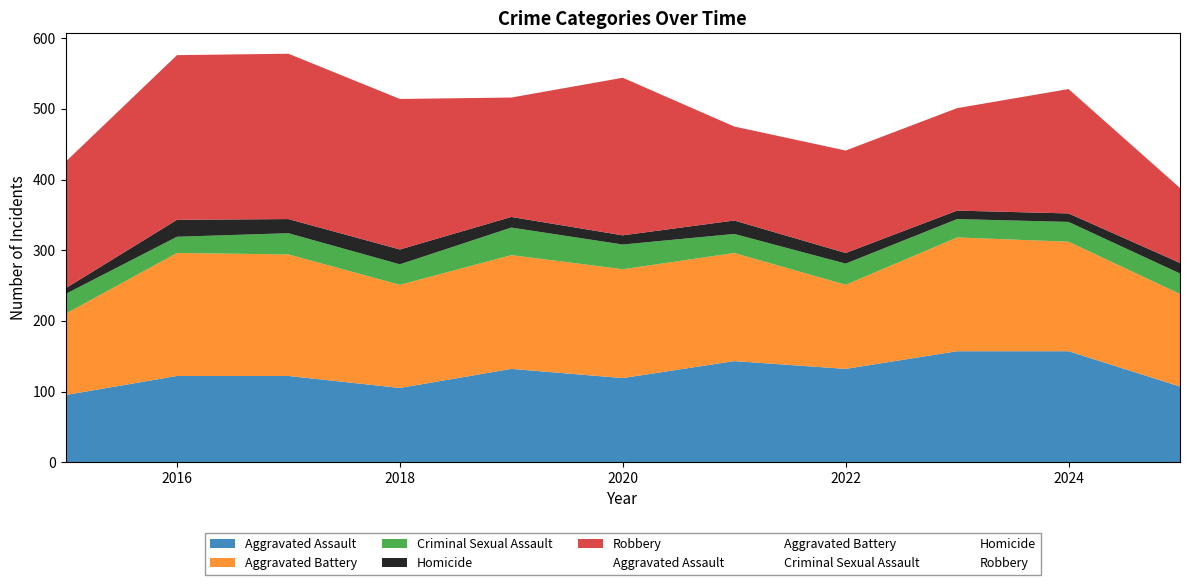

True or false: Criminal Sexual Assault and Aggravated Battery intersect in this chart.

False